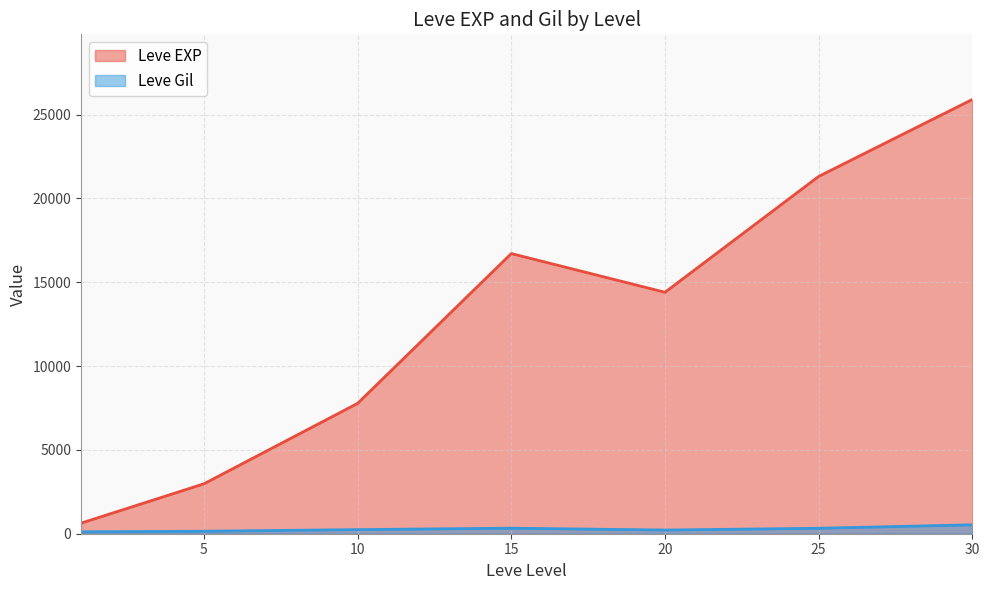

Does the chart display data point markers on the line(s)?

No